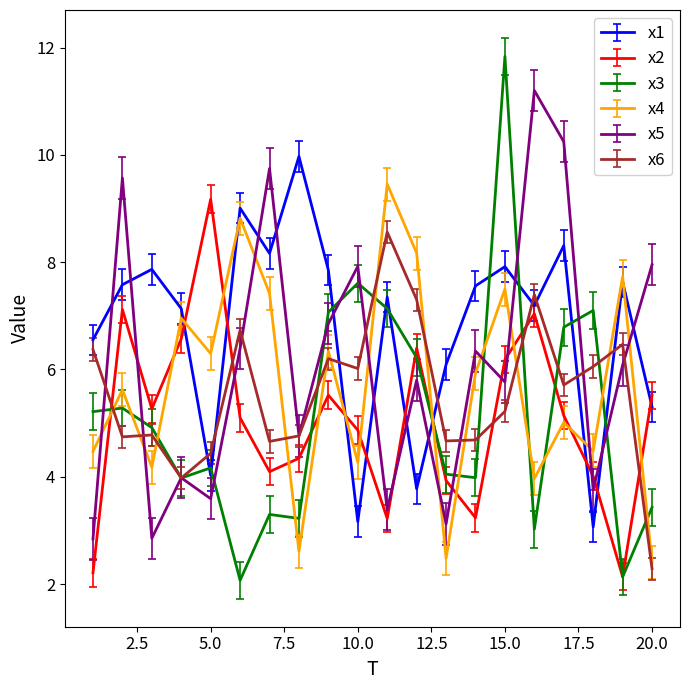

True or false: x1 and x2 cross at least once.

True